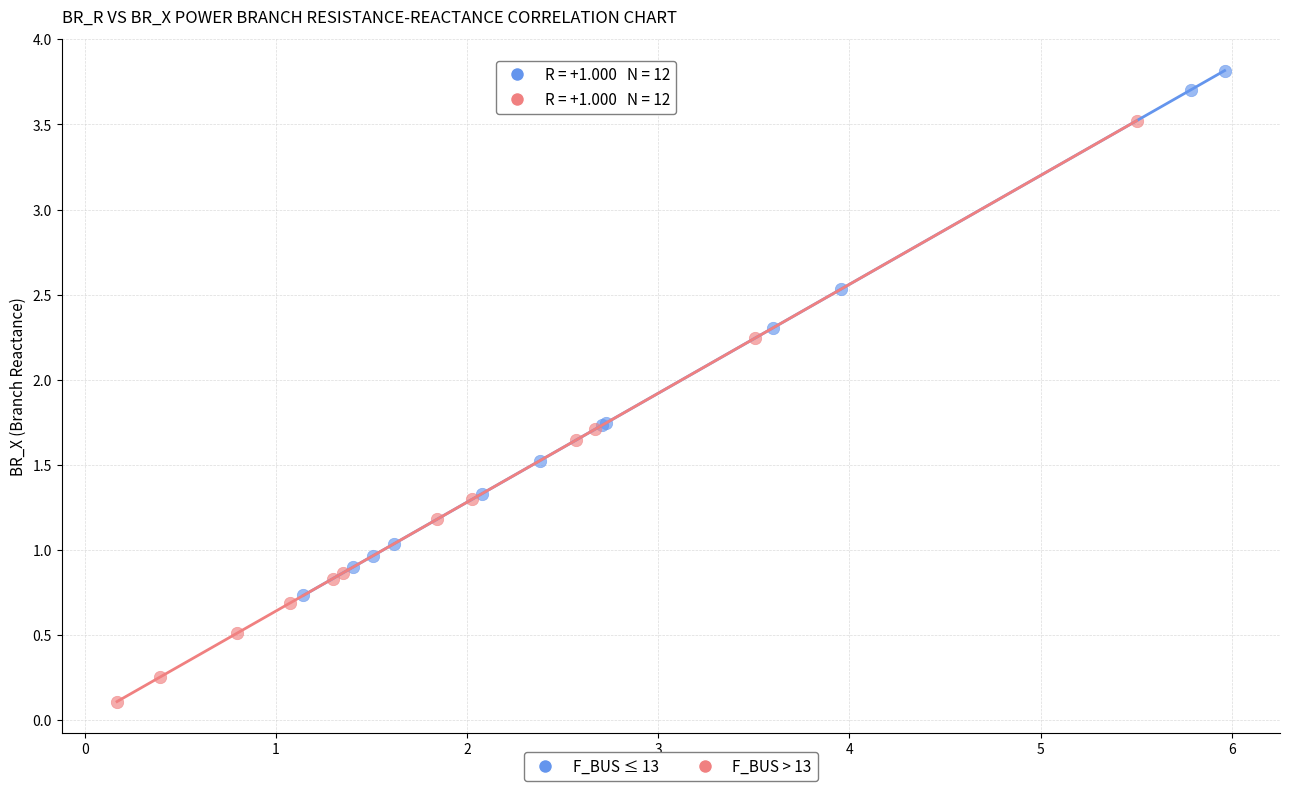

Which series reaches the minimum Y coordinate?

F_BUS > 13